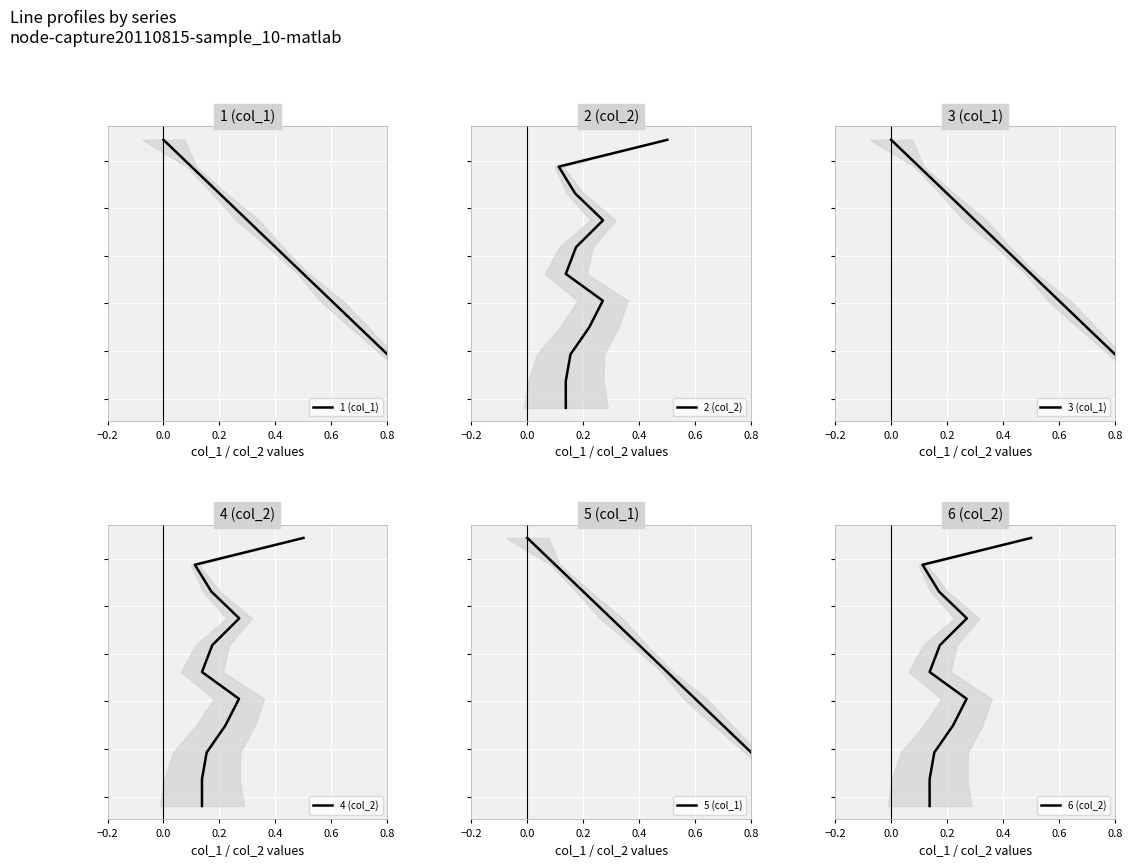

At how many categories does at least one series exceed 24717?

7